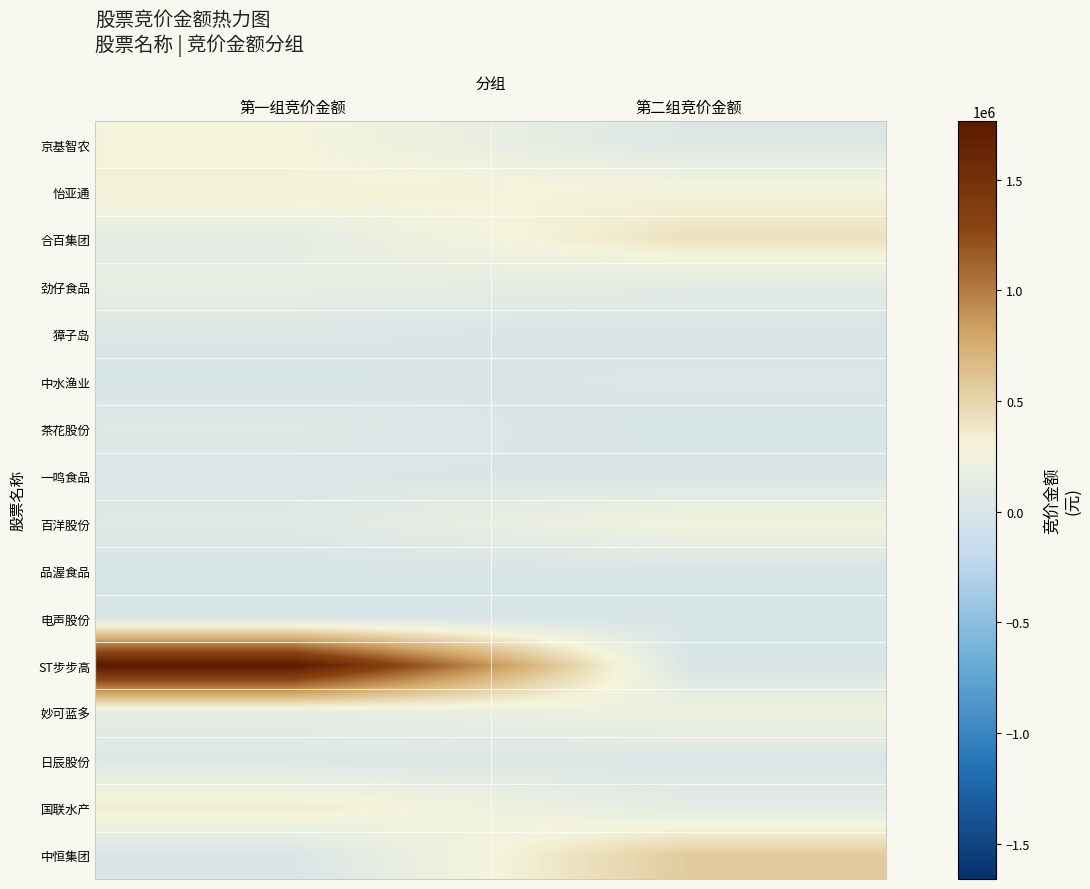

At how many categories does at least one series exceed 459990?

2